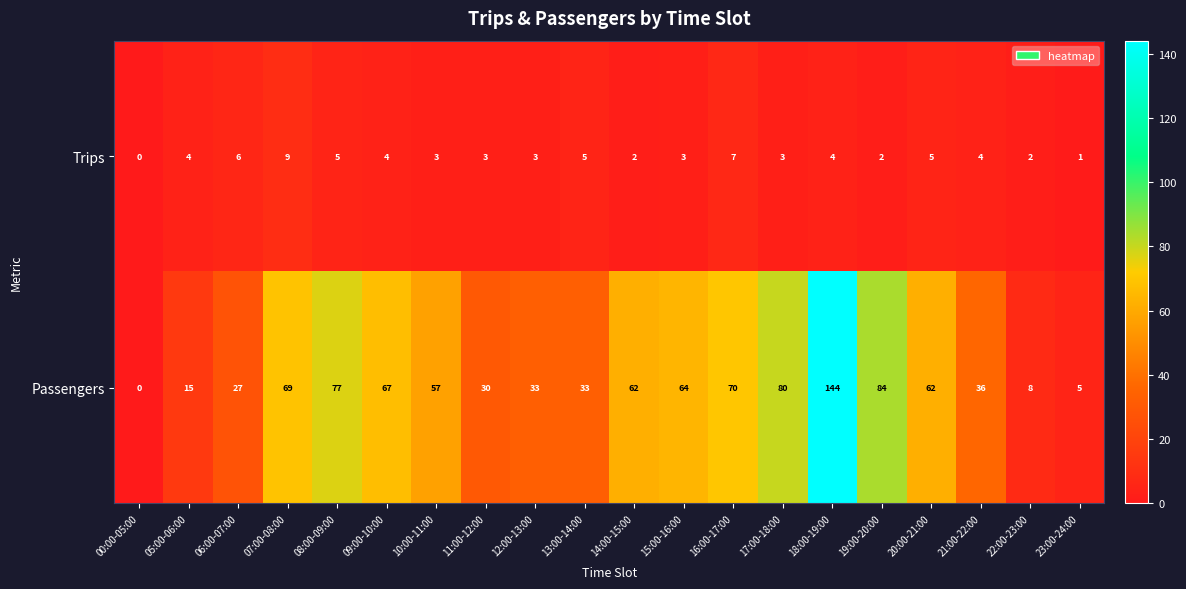

List the series in order of their peak value, highest first.

Passengers, Trips